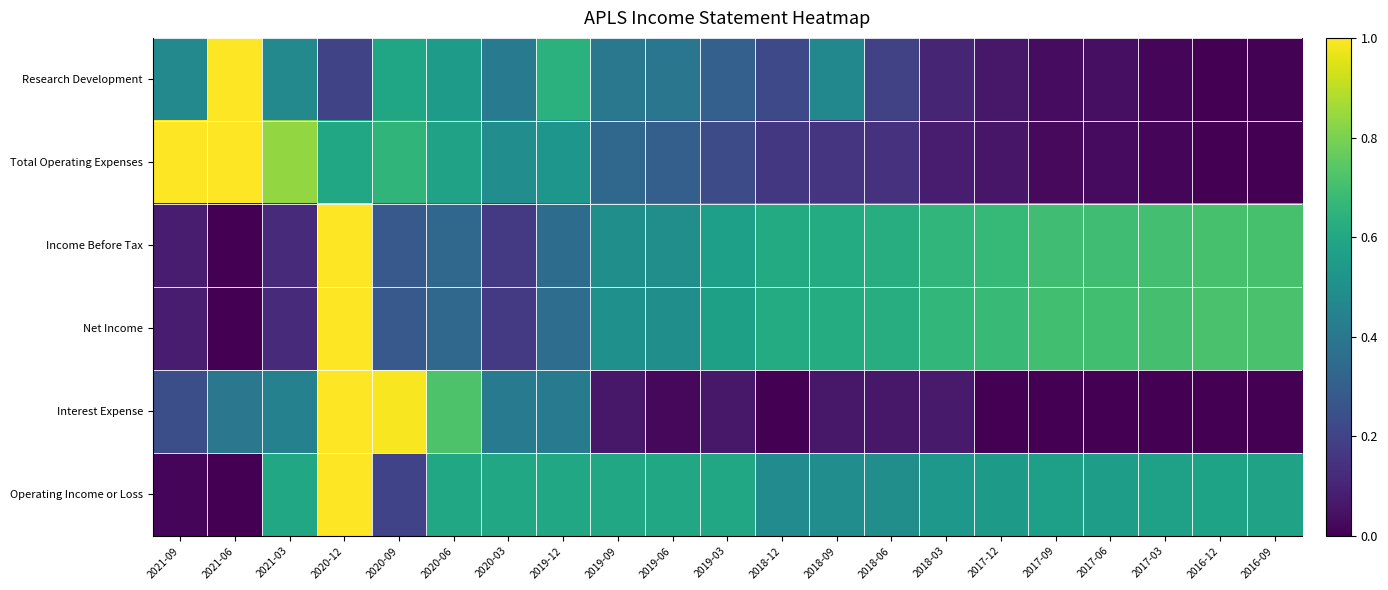

Count the number of categories in the chart.

21